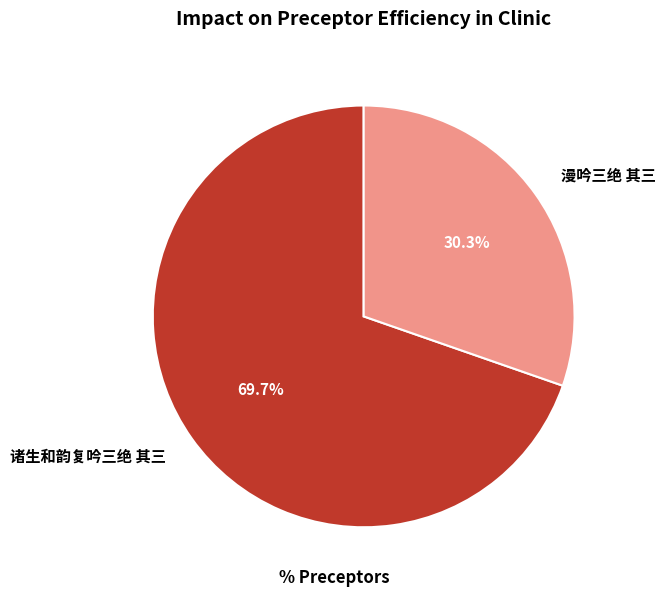

To the nearest percent, what is the difference between the largest and smallest slice percentages?

39%